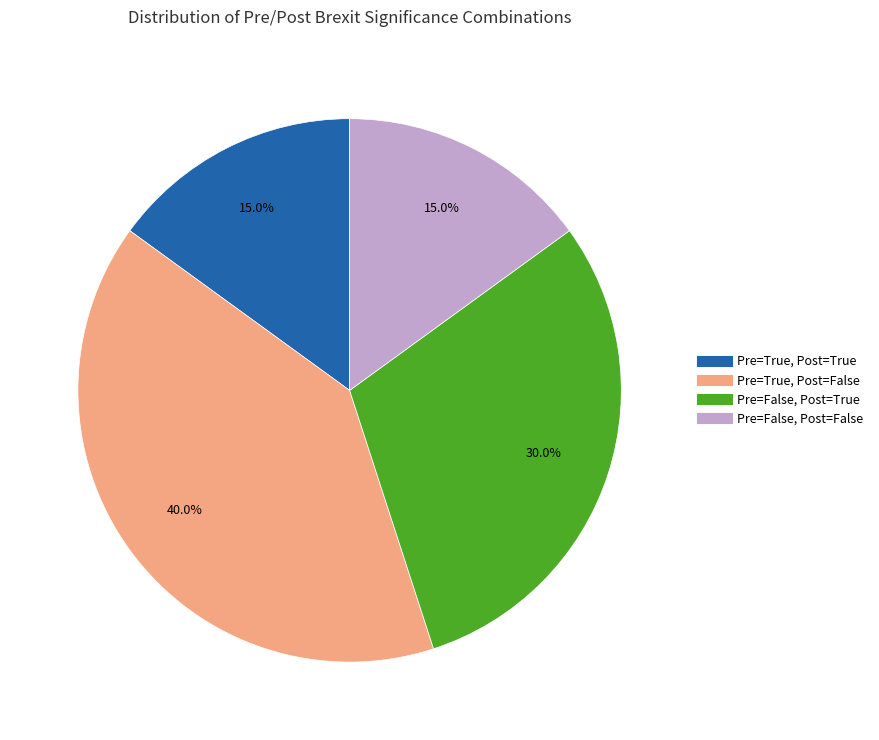

Is there any slice that represents more than half of the pie?

No